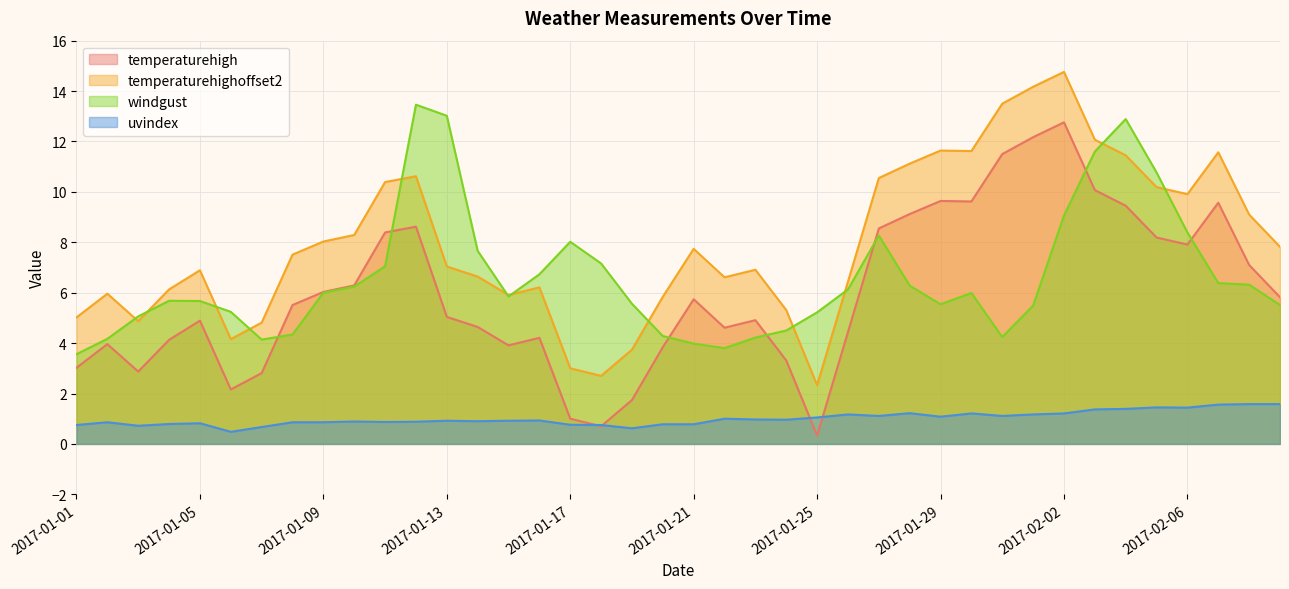

What position from the left is 2017-01-24?

24